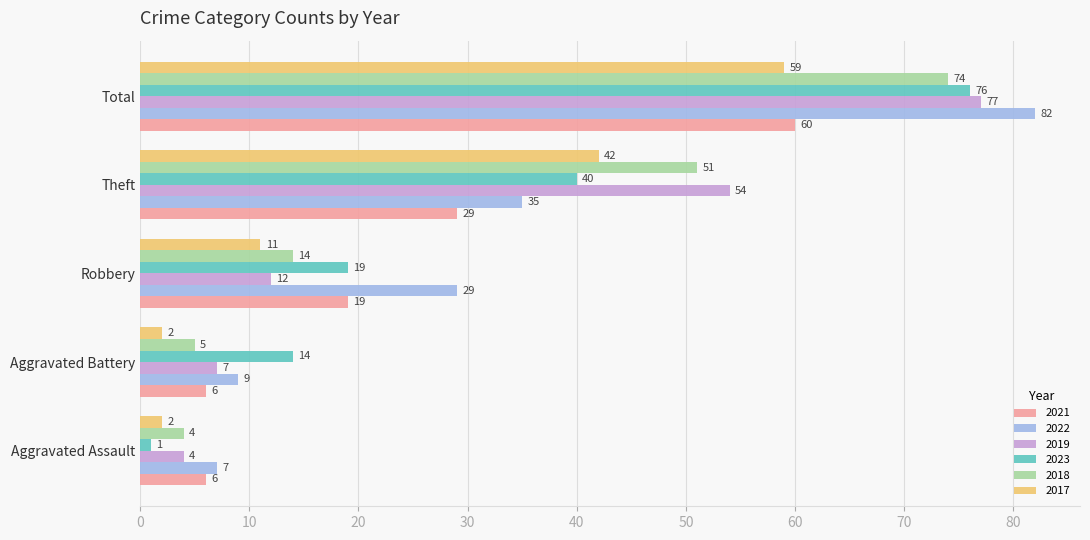

How many data points does each series have?

5